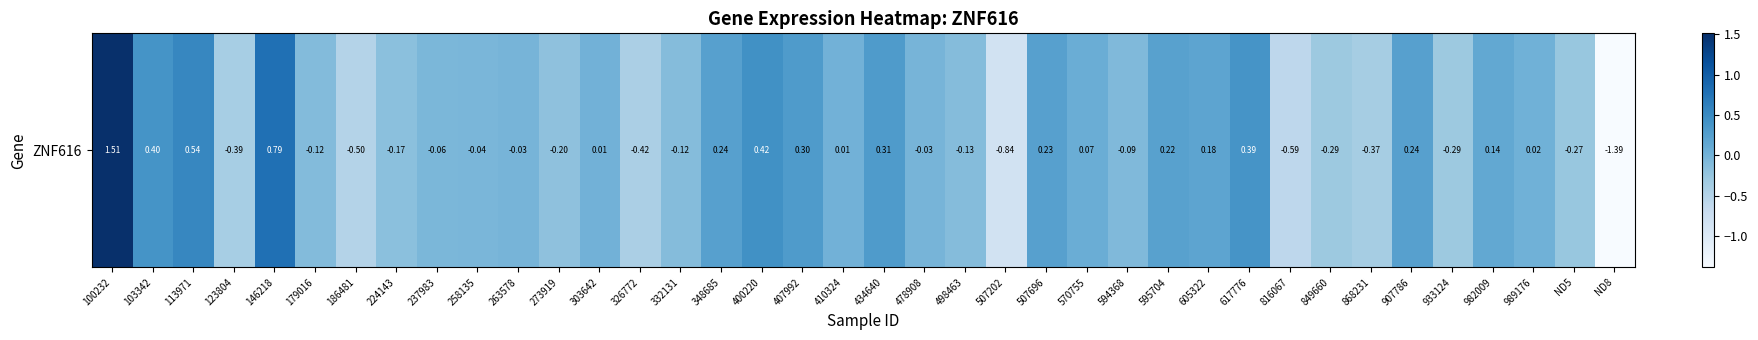

Reading right to left, list all the values displayed in this chart.

-1.4	-0.3	0.0	0.1	-0.3	0.2	-0.4	-0.3	-0.6	0.4	0.2	0.2	-0.1	0.1	0.2	-0.8	-0.1	-0.0	0.3	0.0	0.3	0.4	0.2	-0.1	-0.4	0.0	-0.2	-0.0	-0.0	-0.1	-0.2	-0.5	-0.1	0.8	-0.4	0.5	0.4	1.5